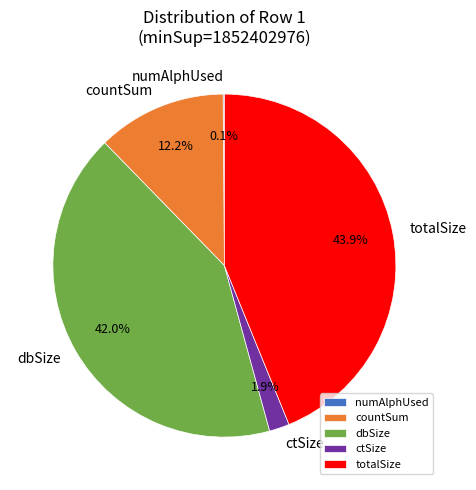

Approximately how many times larger is the value at totalSize compared to ctSize?

23.1